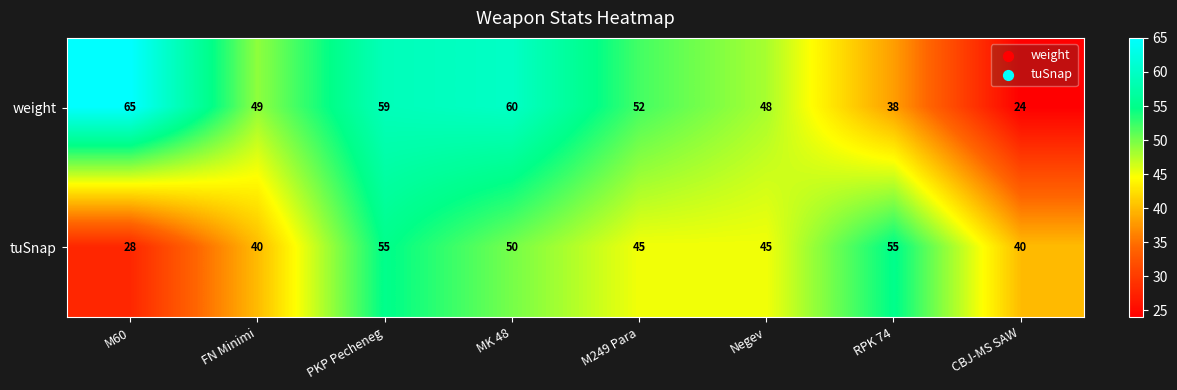

At how many categories does at least one series exceed 47?

7